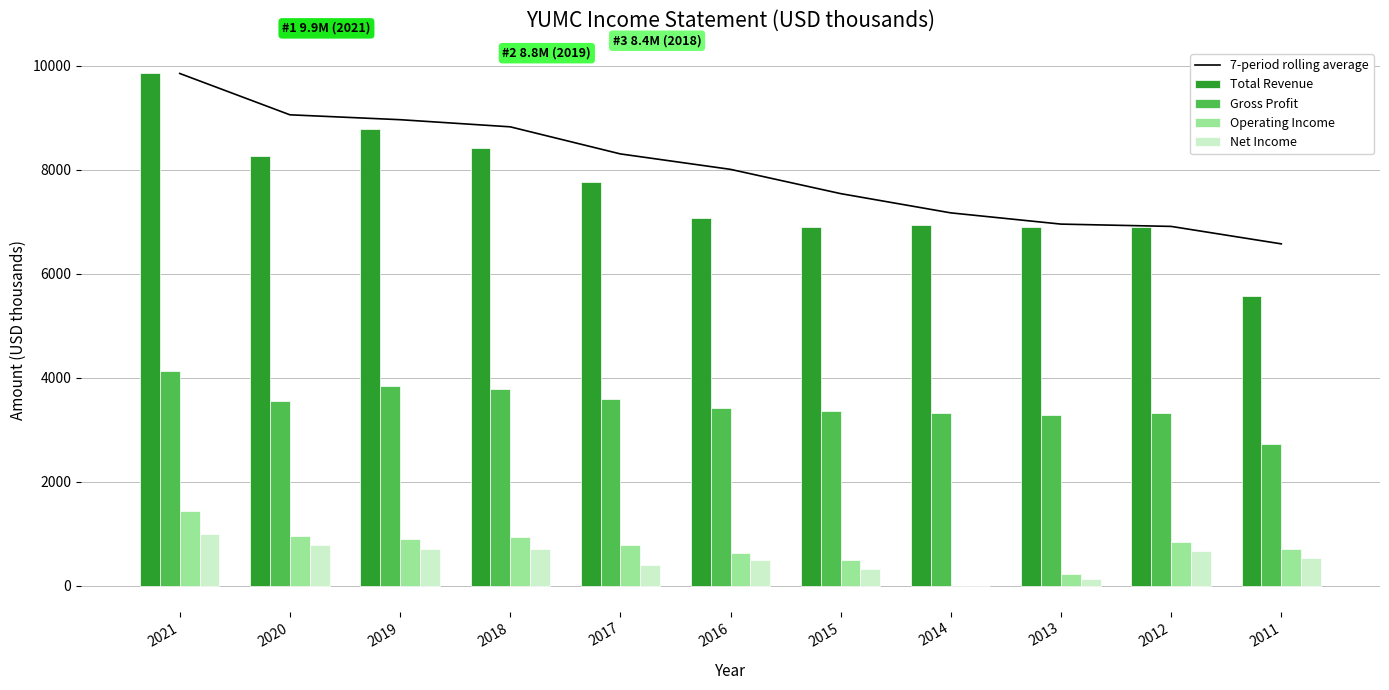

Reading left to right, transcribe all the data shown in this chart.

7-period rolling average: 9853.0	9058.0	8964.0	8826.8	8305.8	8008.8	7542.0	7171.8	6955.8	6911.5	6575.8
Total Revenue: 9853.0	8263.0	8776.0	8415.0	7769.0	7075.0	6909.0	6934.0	6905.0	6898.0	5566.0
Gross Profit: 4134.0	3558.0	3845.0	3780.0	3600.0	3427.0	3364.0	3320.0	3287.0	3327.0	2729.0
Operating Income: 1429.0	961.0	901.0	941.0	778.0	634.0	488.0	3.0	229.0	846.0	705.0
Net Income: 990.0	784.0	713.0	708.0	398.0	498.0	323.0	-7.0	126.0	662.0	529.0